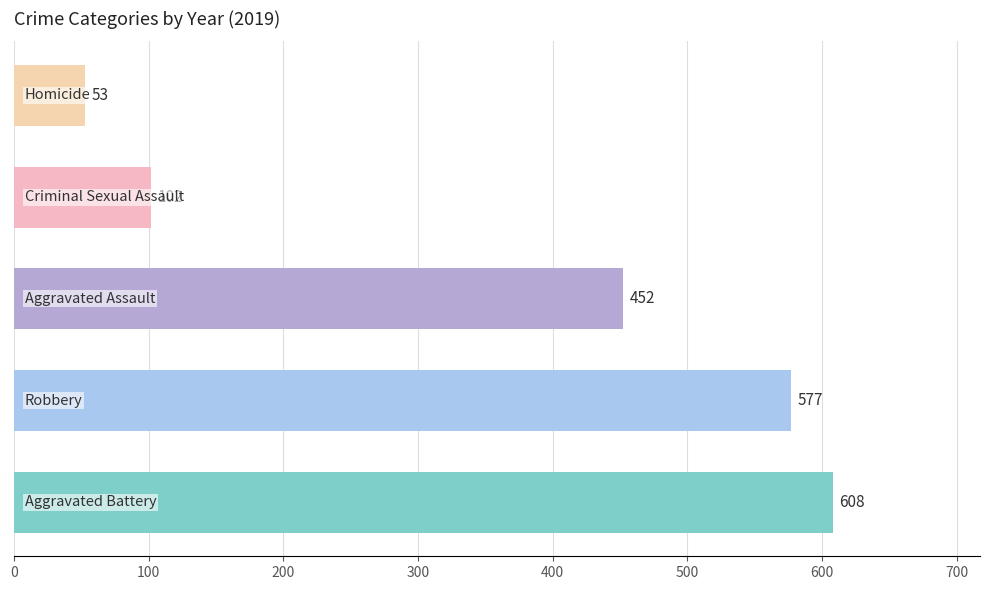

What is the average value?

358